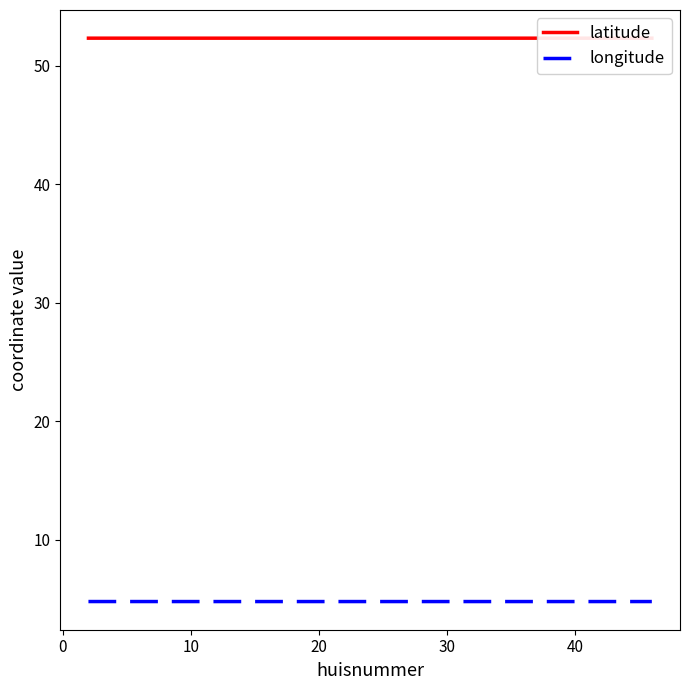

True or false: longitude has a value of 2.9 at 30.

False